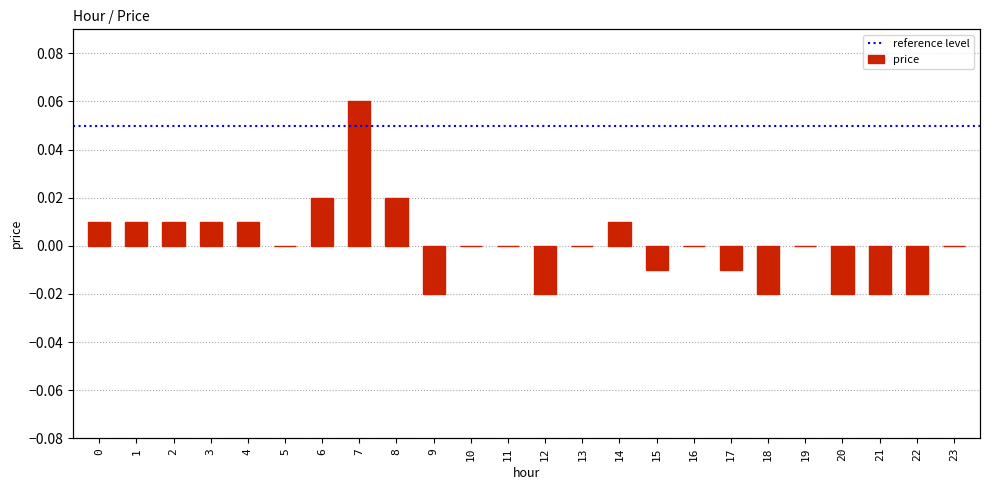

Rank the categories by value from lowest to highest.

9, 12, 18, 20, 21, 22, 15, 17, 5, 10, 11, 13, 16, 19, 23, 0, 1, 2, 3, 4, 14, 6, 8, 7